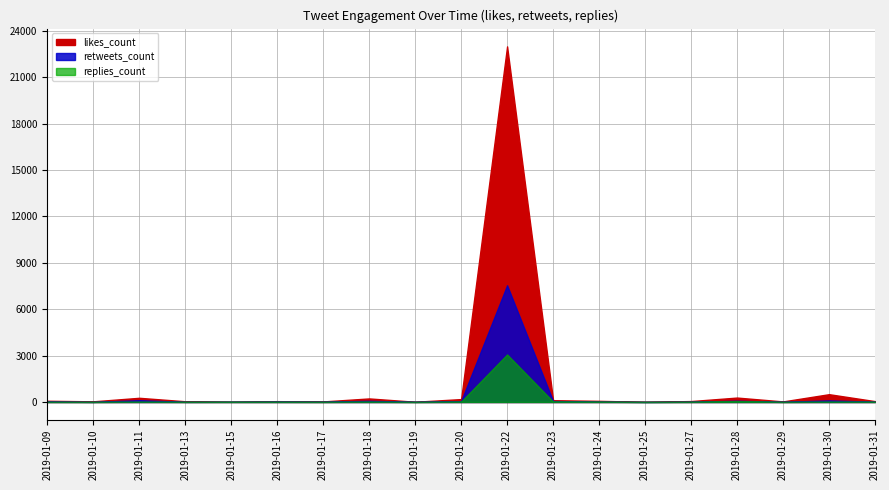

True or false: retweets_count and likes_count cross at least once.

False